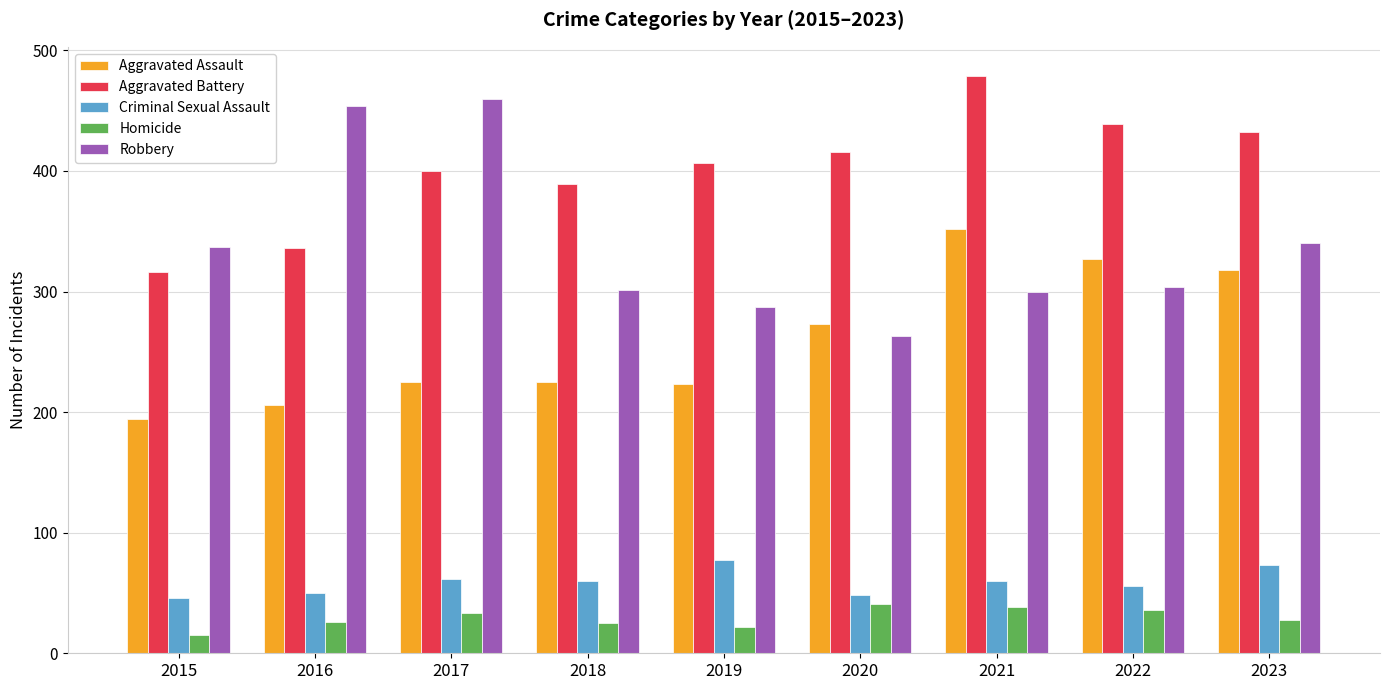

How many data points does each series have?

9